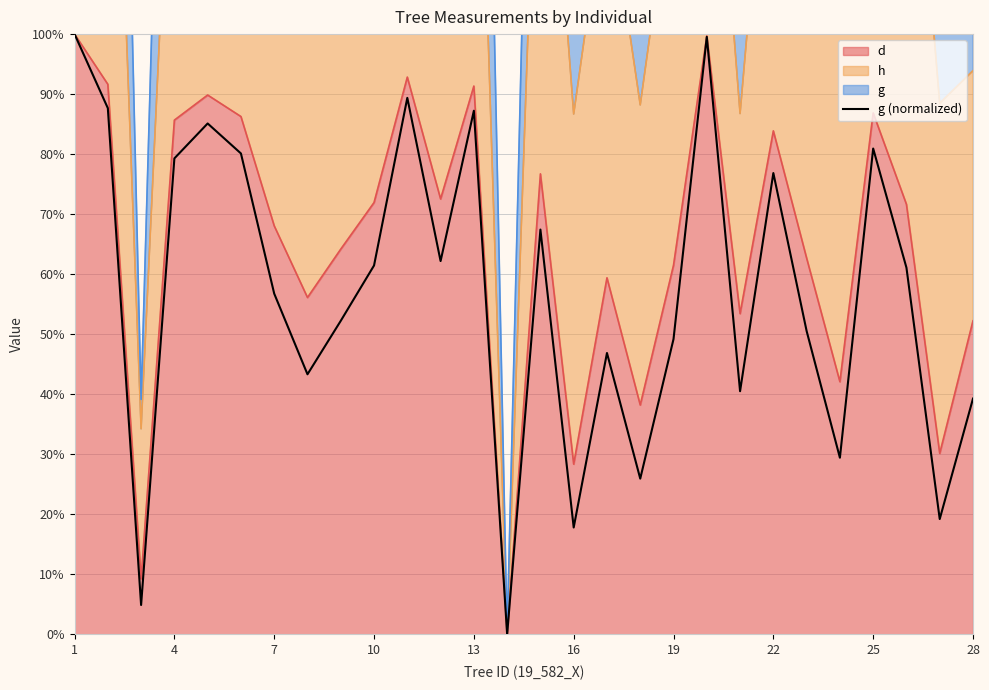

Does the chart display data point markers on the line(s)?

No